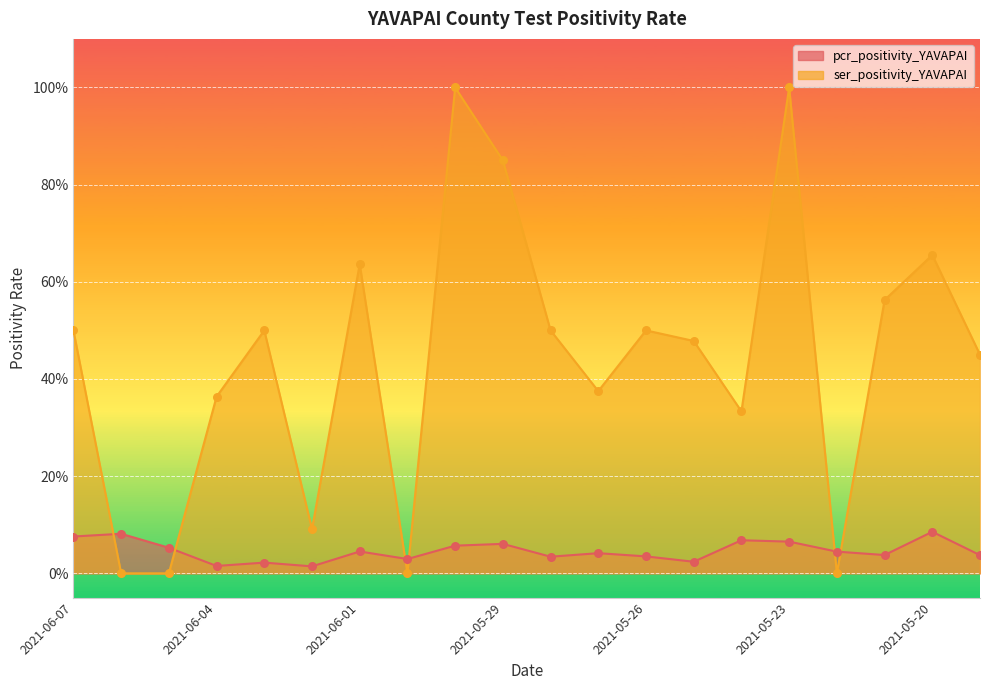

Which series has the largest total across all categories?

ser_positivity_YAVAPAI